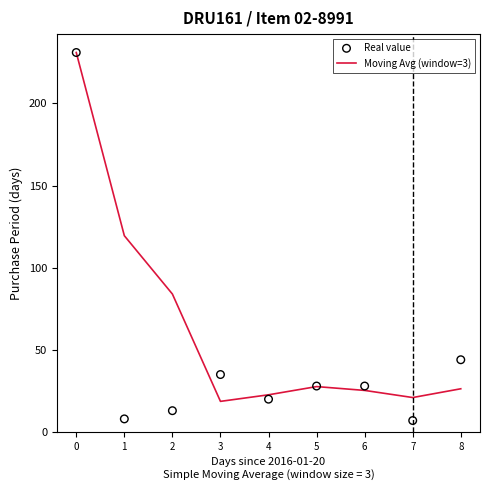

At how many categories does at least one series exceed 209?

1